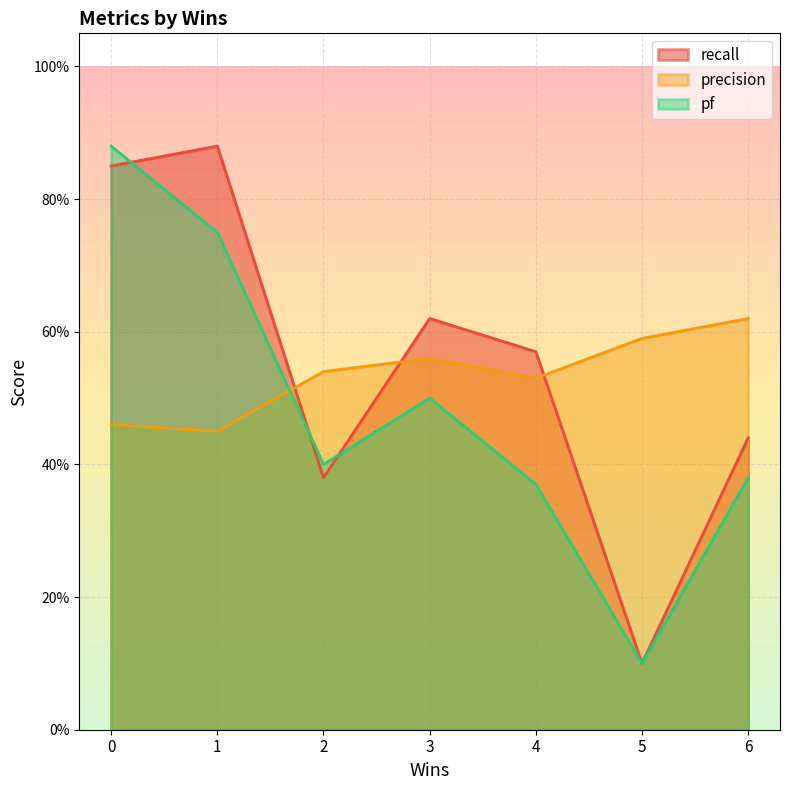

Reading left to right, transcribe all the data shown in this chart.

recall: 1=0.9	0=0.8	3=0.6	4=0.6	6=0.4	2=0.4	5=0.1
precision: 1=0.5	0=0.5	3=0.6	4=0.5	6=0.6	2=0.5	5=0.6
pf: 1=0.8	0=0.9	3=0.5	4=0.4	6=0.4	2=0.4	5=0.1